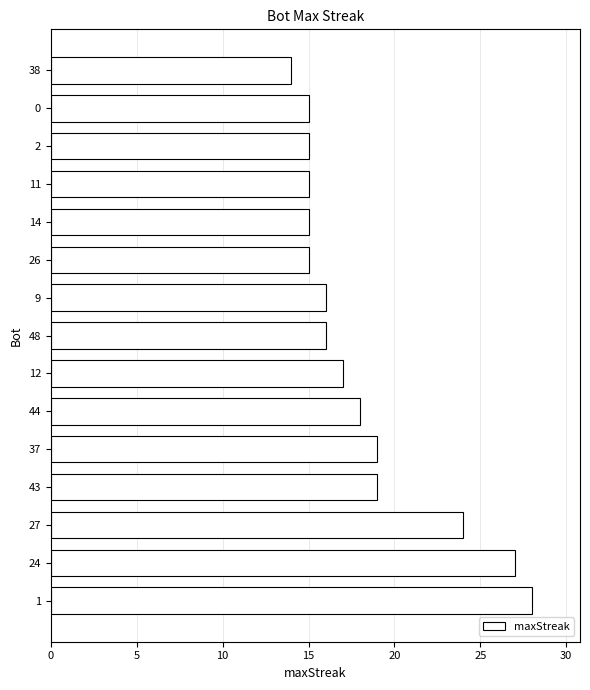

What is the average value?

18